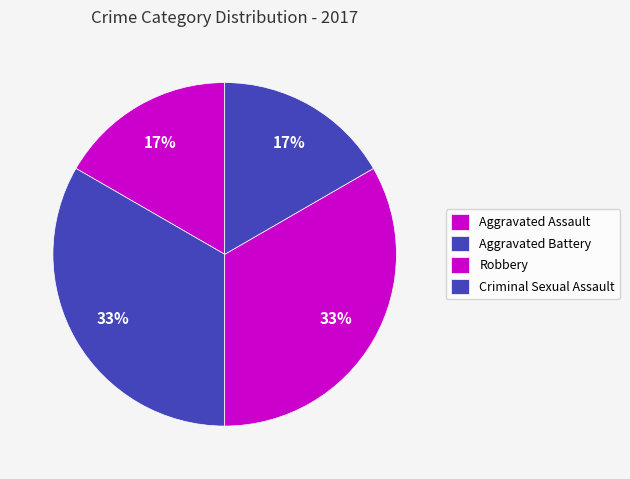

What percentage is the Aggravated Assault slice, to the nearest percent?

17%